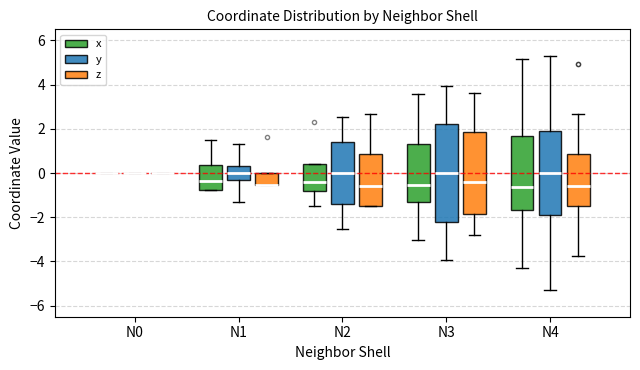

Which box is the tallest, from its lower edge to its upper edge?

N3 (y)